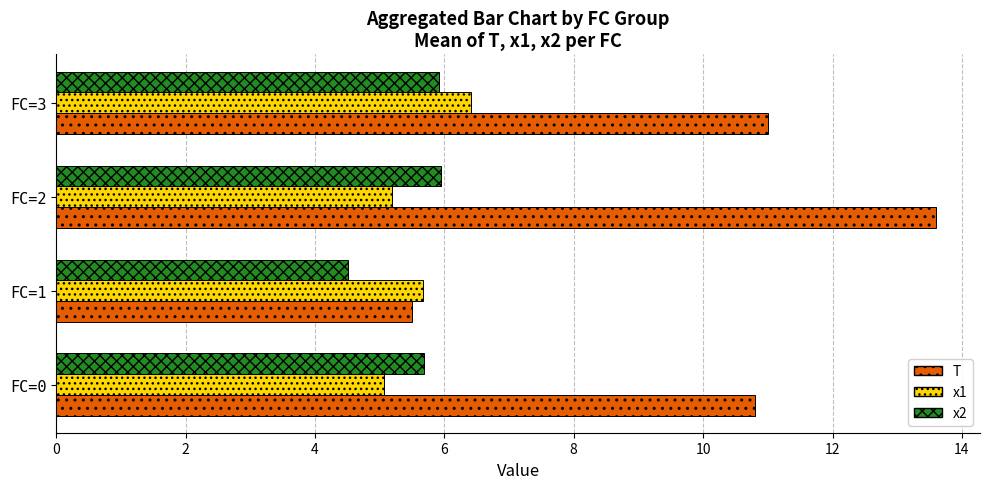

At which category is the sum across all series the highest?

FC=2